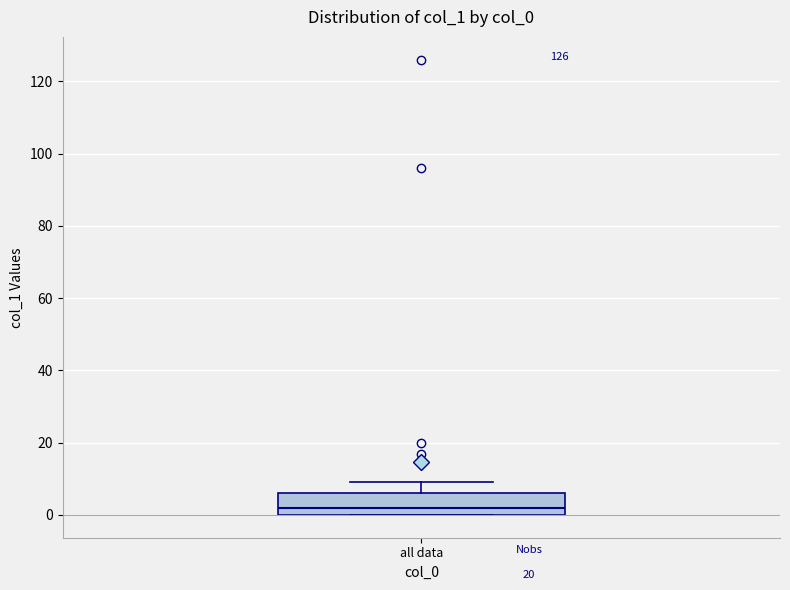

Where does the upper whisker of the box for all data end on the y-axis? The values are not printed on the chart, so give them approximately, as read against the axis.

10